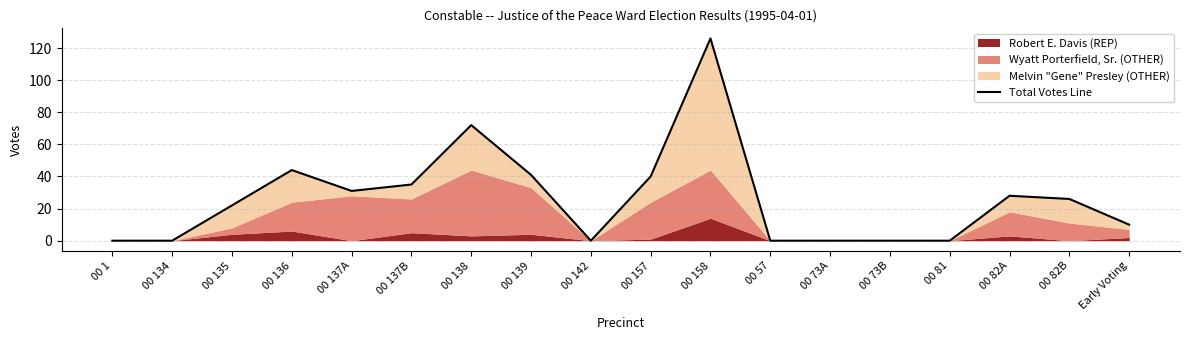

How many values are above zero?

11